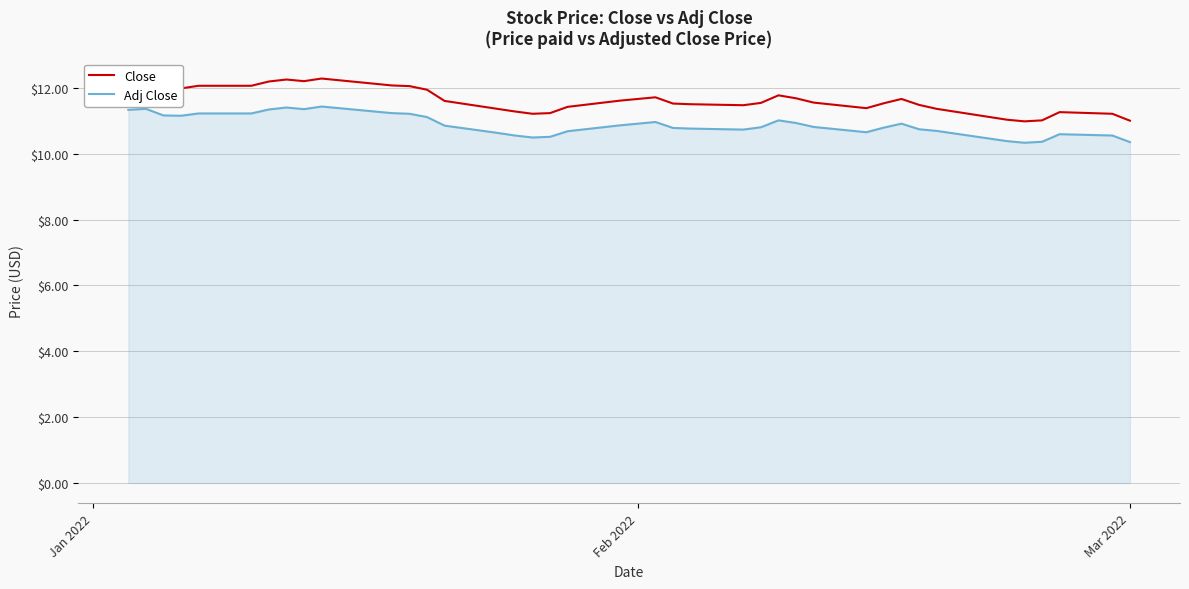

Which series has the widest spread of values?

Close